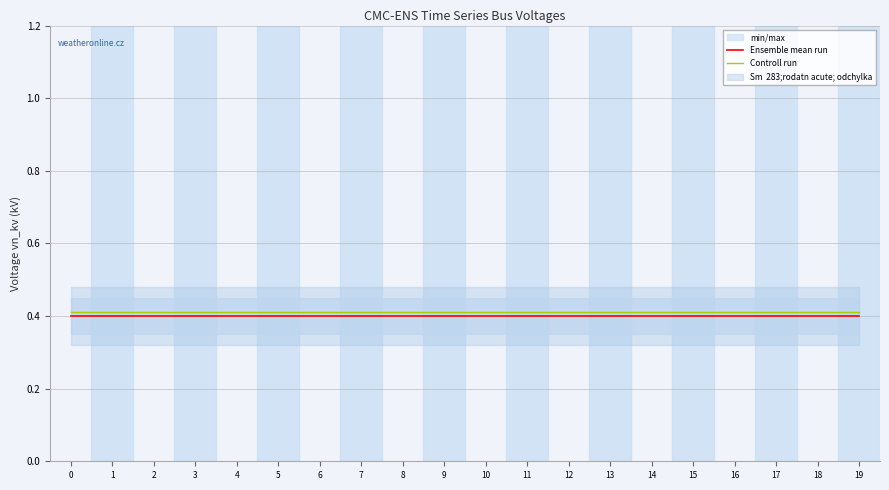

Which series changed the most between 4 and 19?

Ensemble mean run